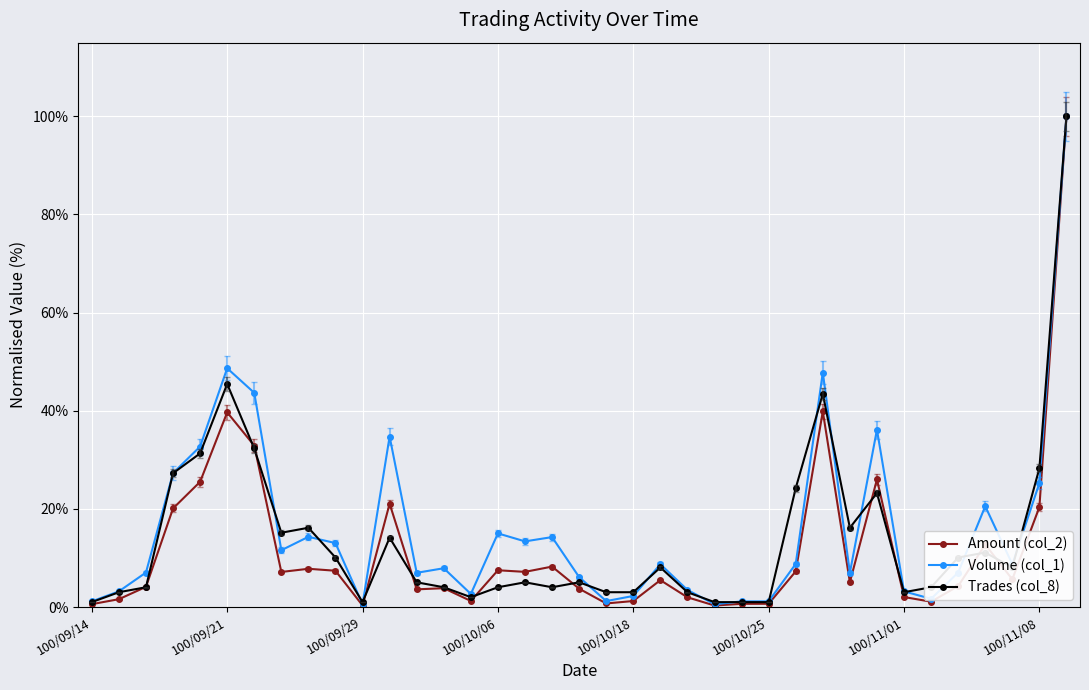

Which series has the widest spread of values?

Amount (col_2)